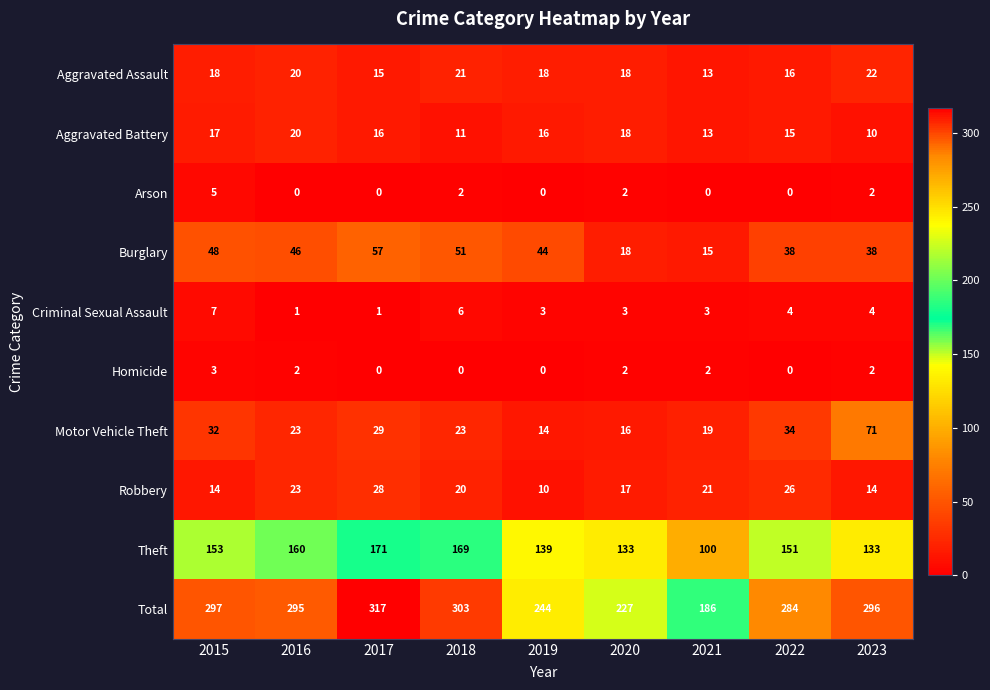

How many positive values does the Arson series have?

4